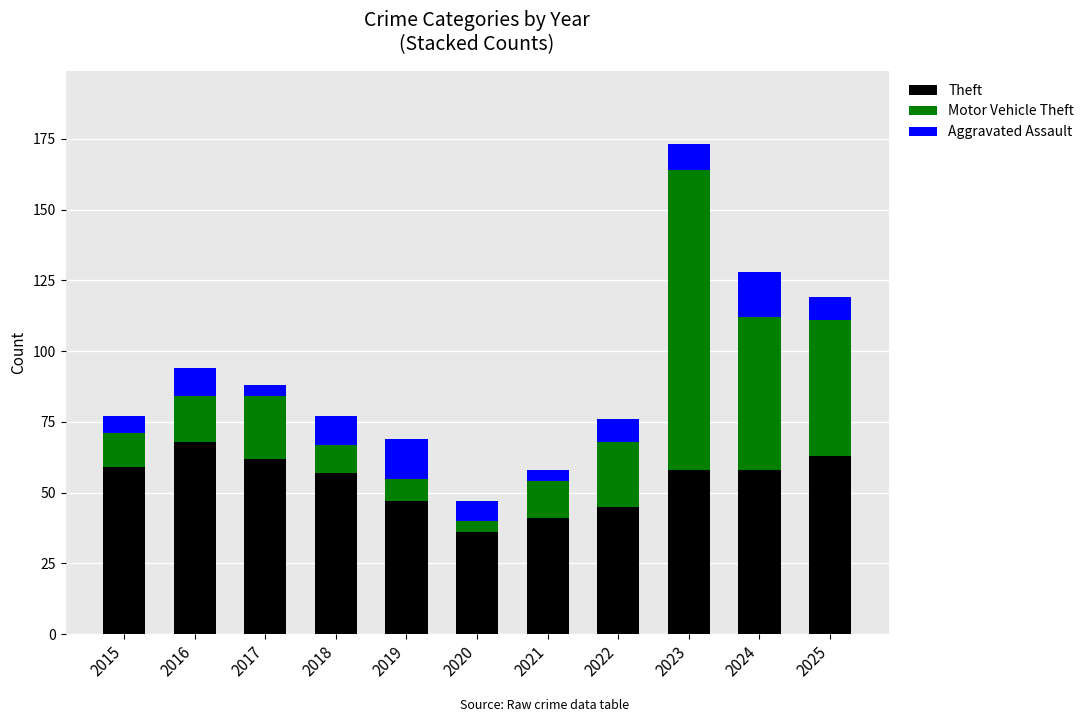

At which category is the sum across all series the highest?

2023